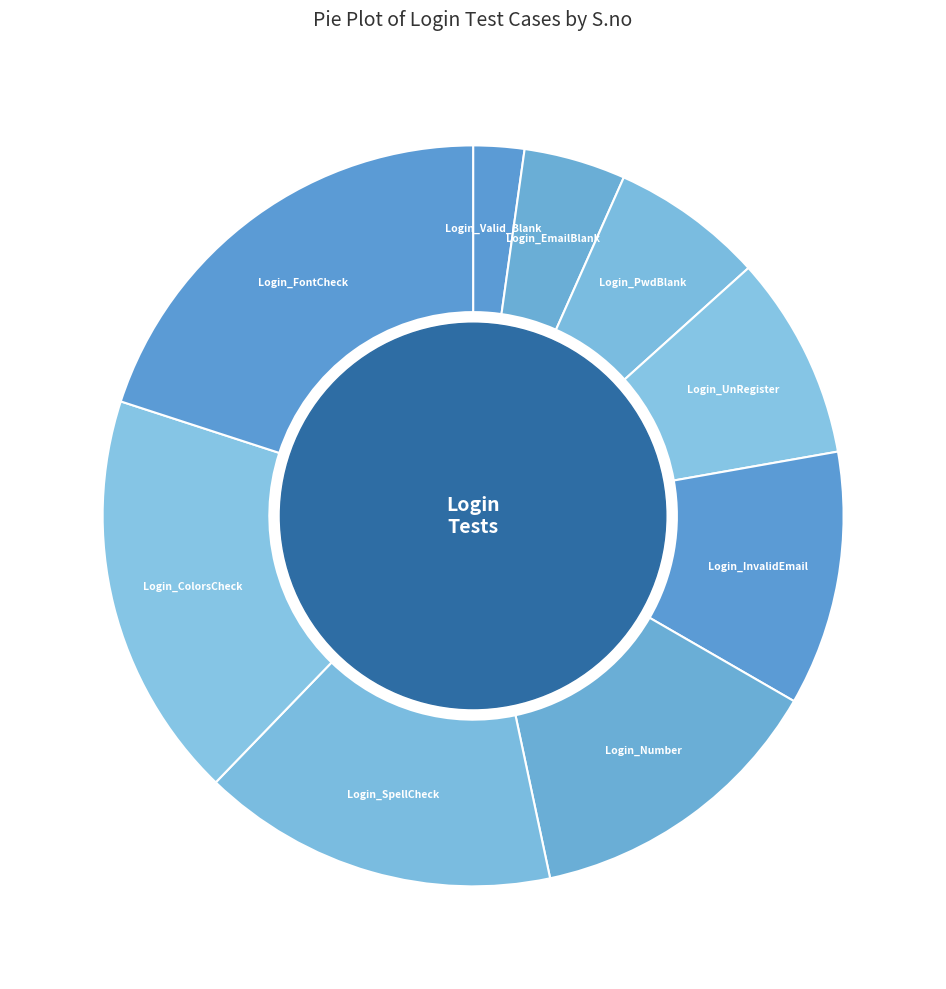

How many slices are in this pie chart?

9